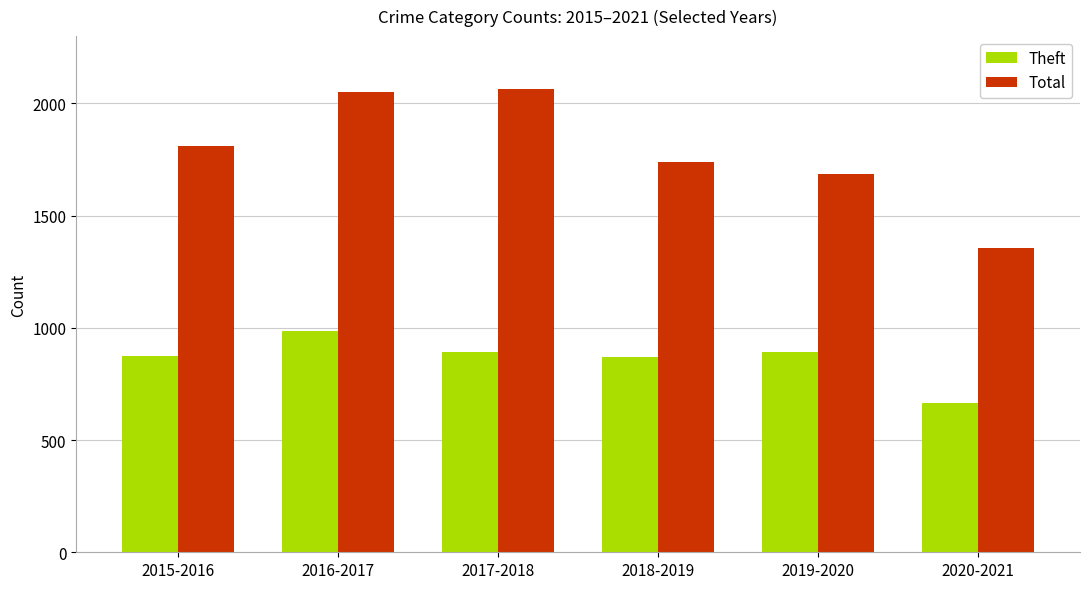

What is the spread (max minus min) of values at 2015-2016?

938